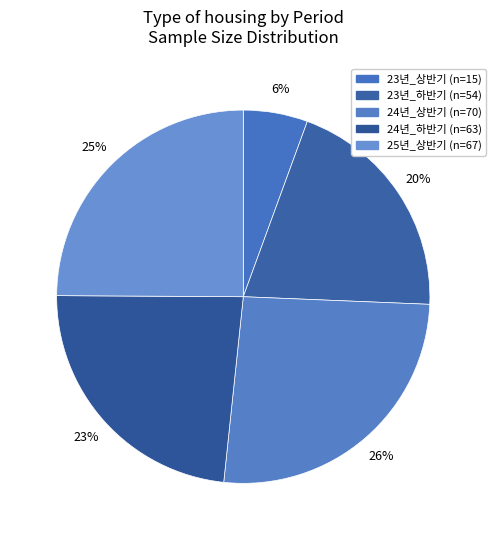

What percentage is NOT represented by 24년_상반기?

74.0%